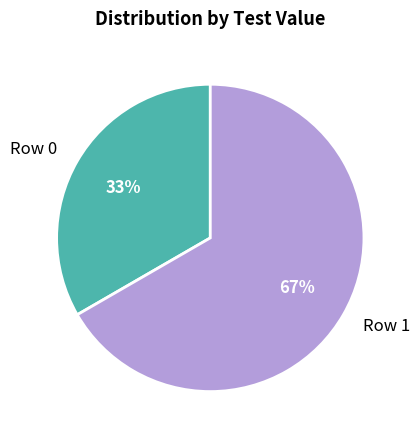

Rank the categories by value from highest to lowest.

Row 1, Row 0